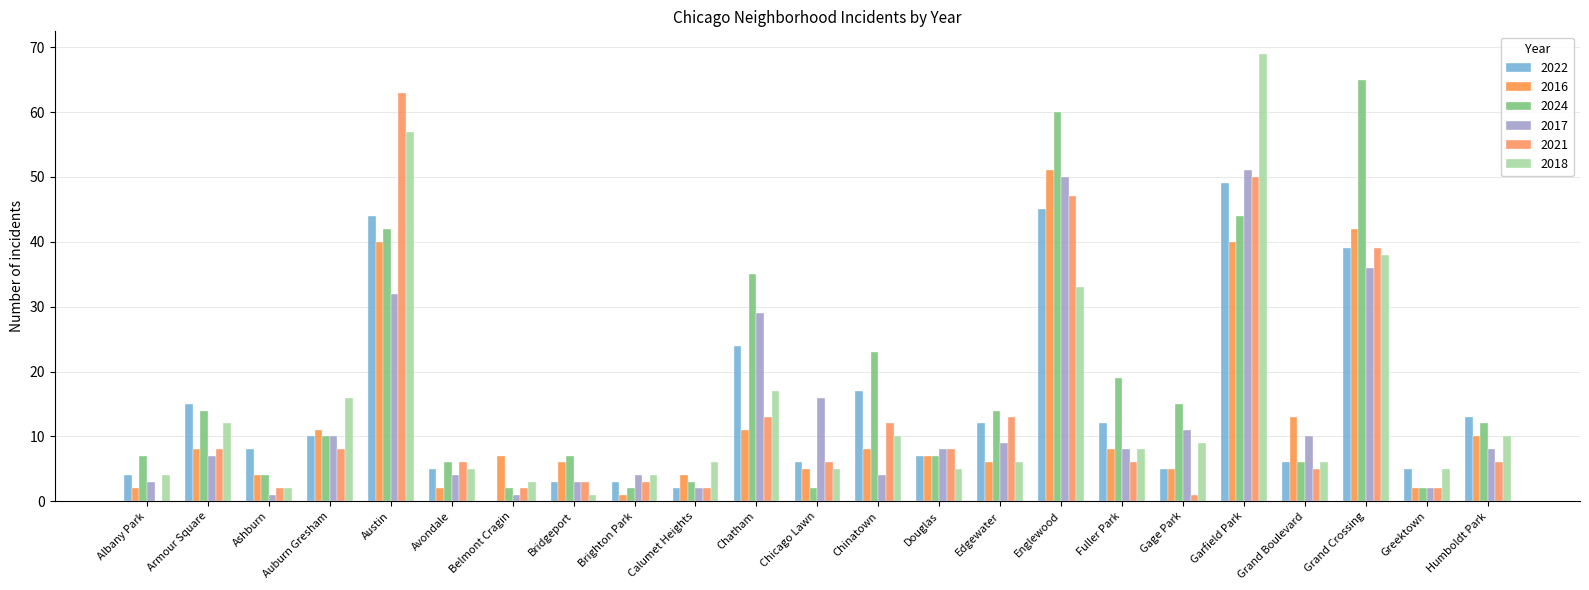

Is it true that 2022 equals 5 at Edgewater?

False